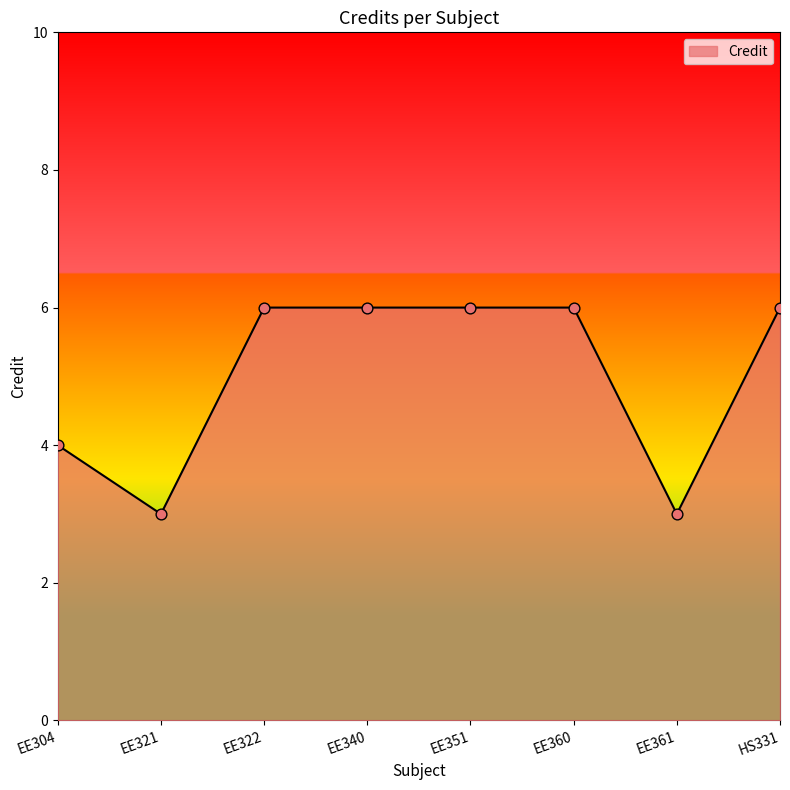

What is the change in value from EE351 to EE361?

-3